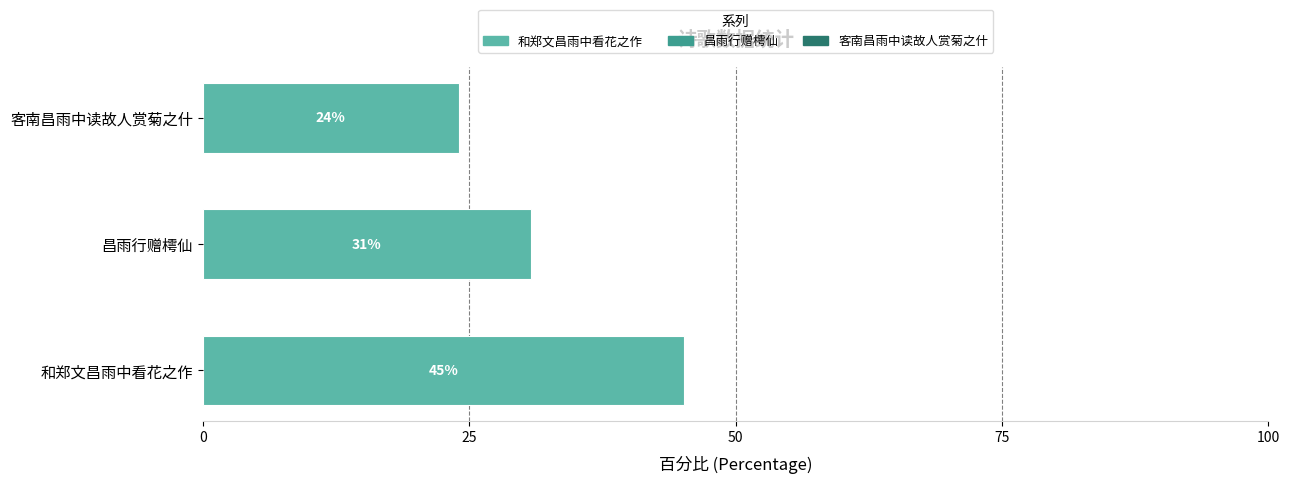

Does the chart contain stacked bars?

No